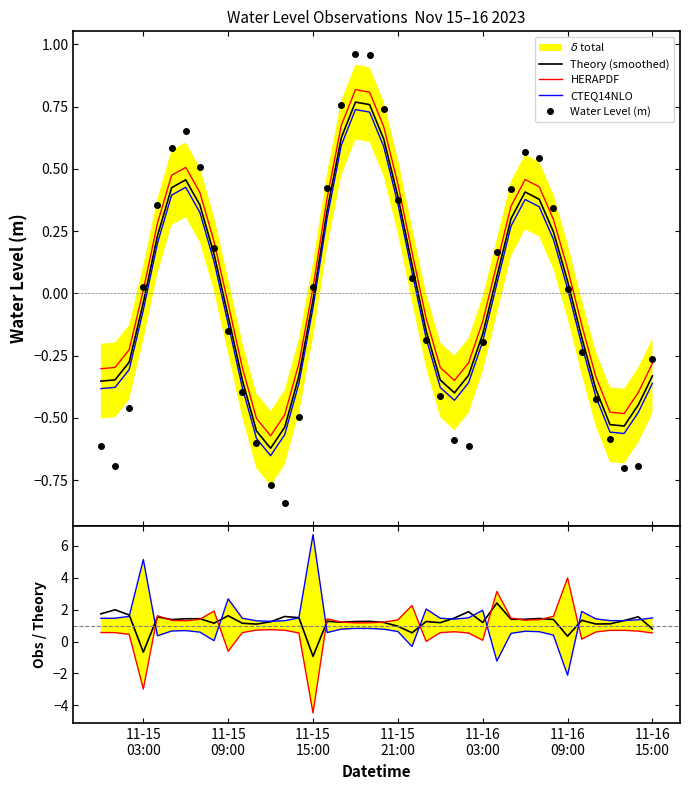

Does the chart have visible grid lines?

No